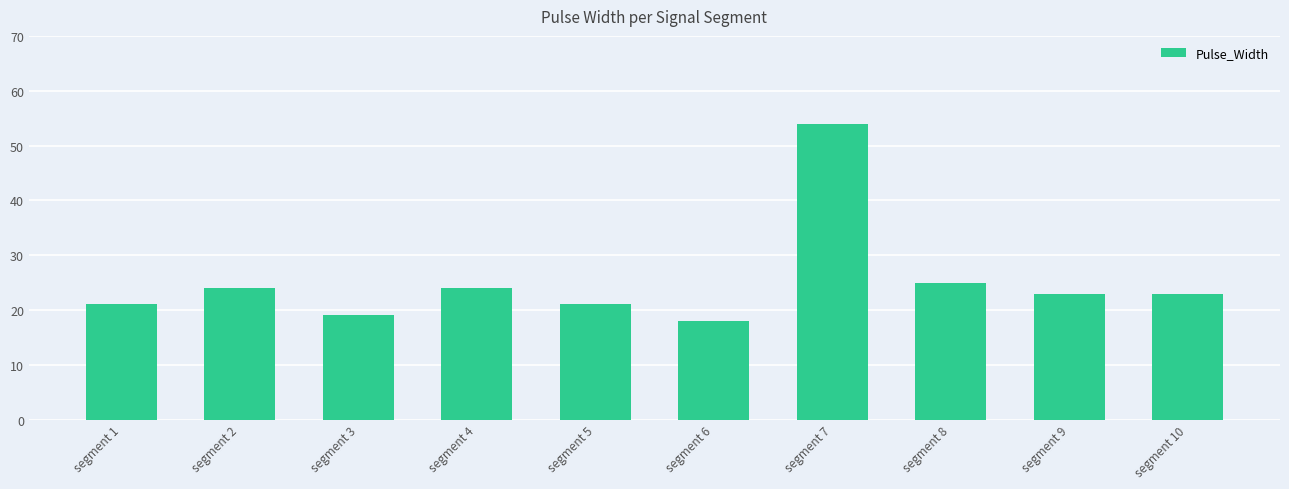

Which category has the highest value across all series?

segment 7